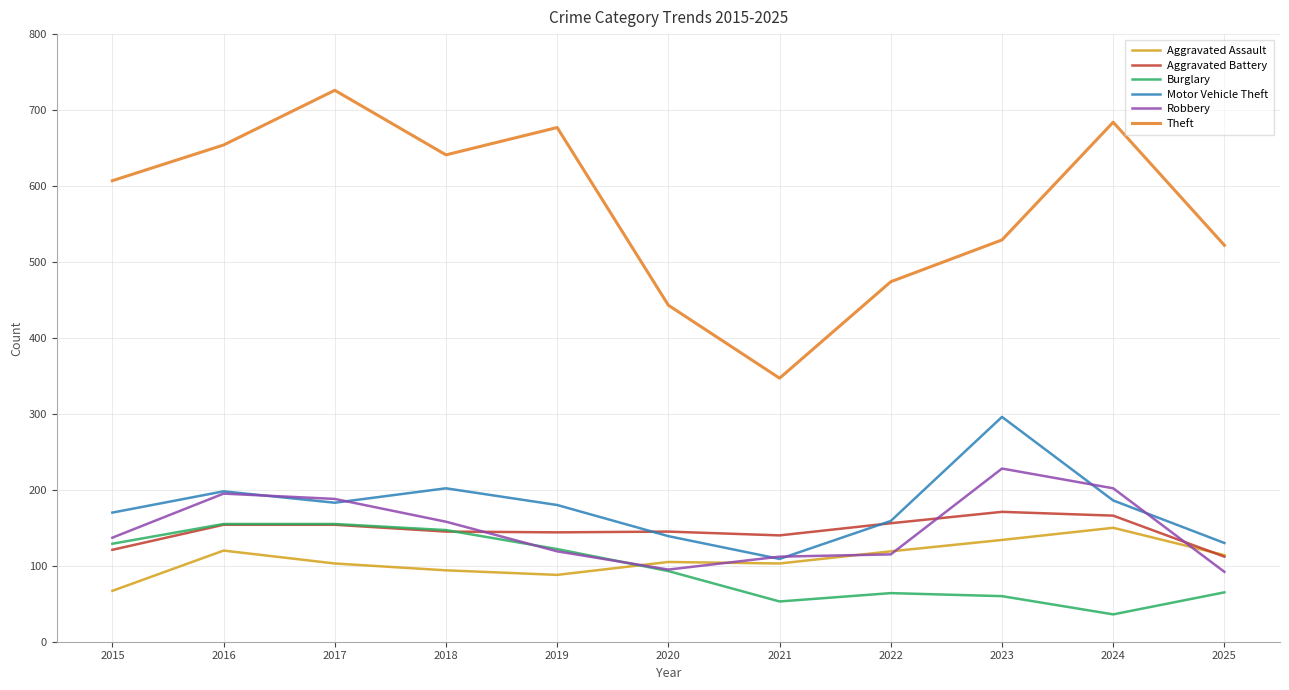

What is the difference between the maximum and minimum values in the Motor Vehicle Theft series?

187